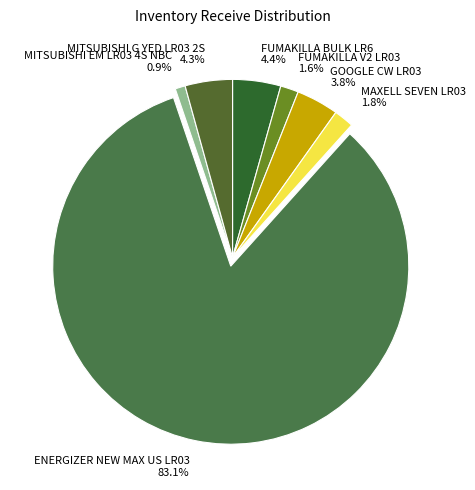

To the nearest percent, what portion does GOOGLE CW LR03 represent?

4%